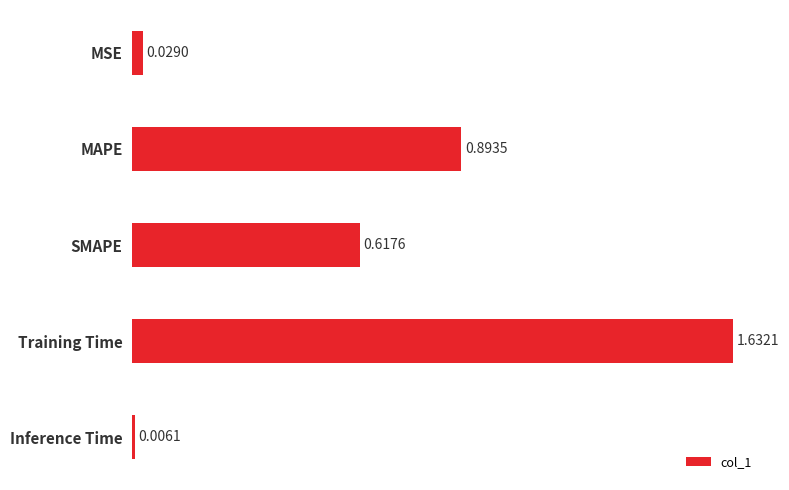

What is the sum of the values at Training Time and SMAPE?

2.2